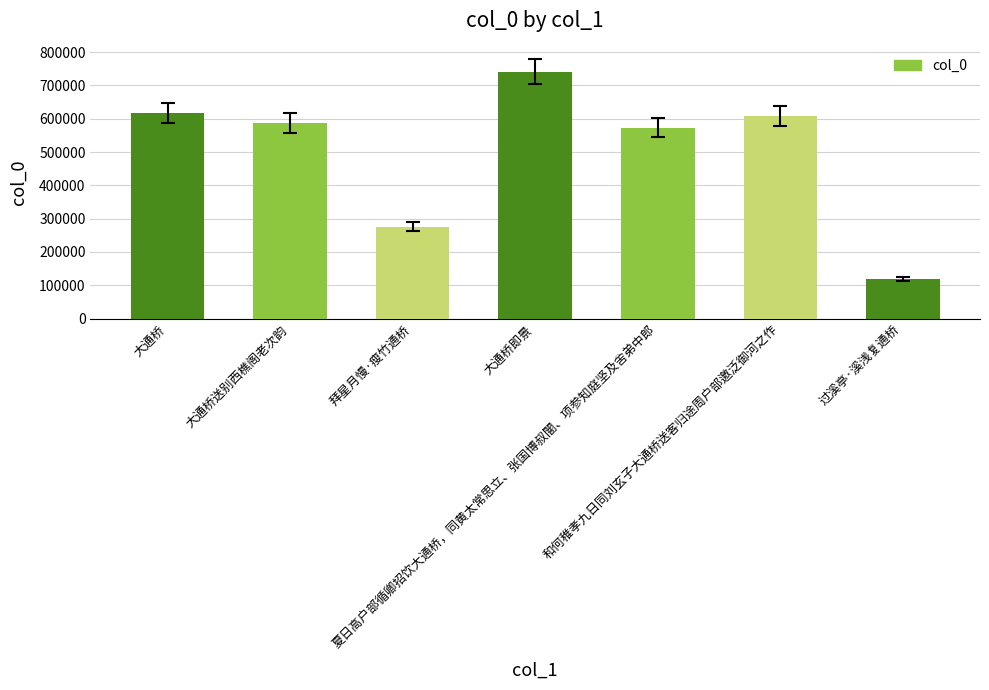

The value at 大通桥 is 208095. True or false?

False